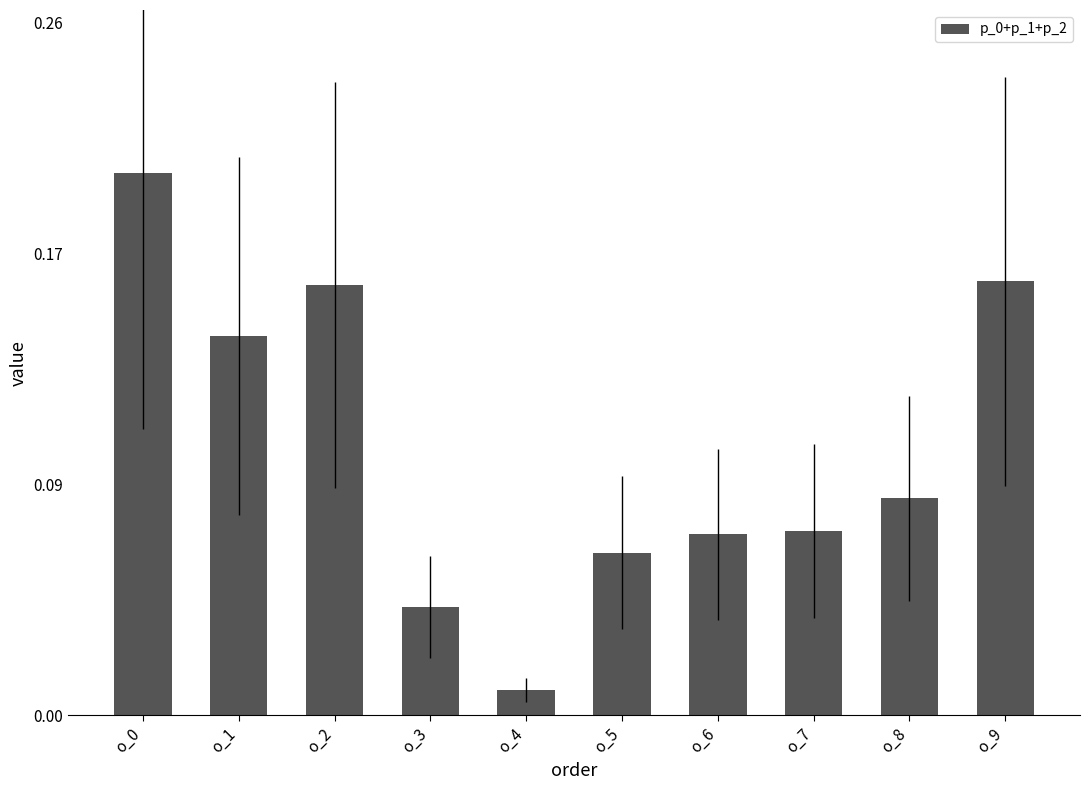

True or false: the data shows 0.0 at o_4.

False